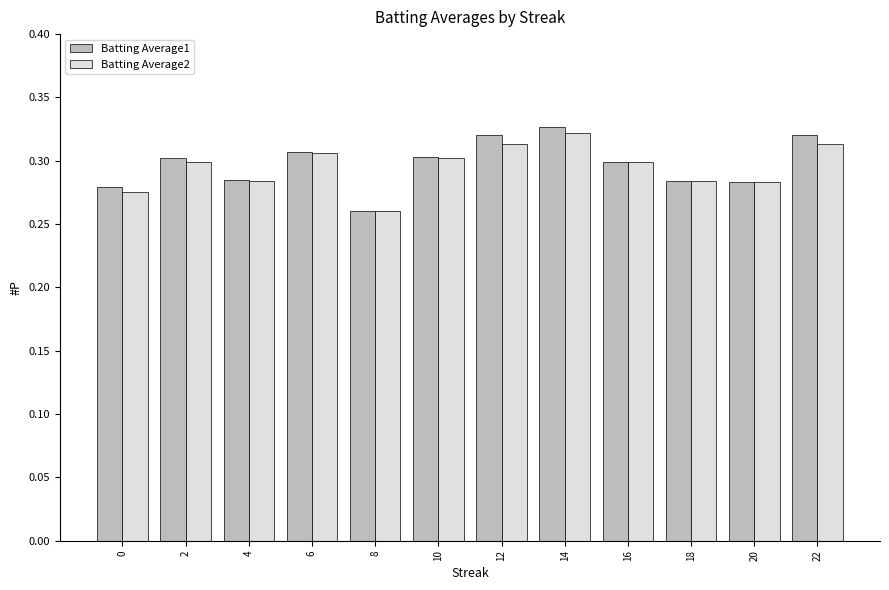

At how many categories does at least one series exceed 0?

12